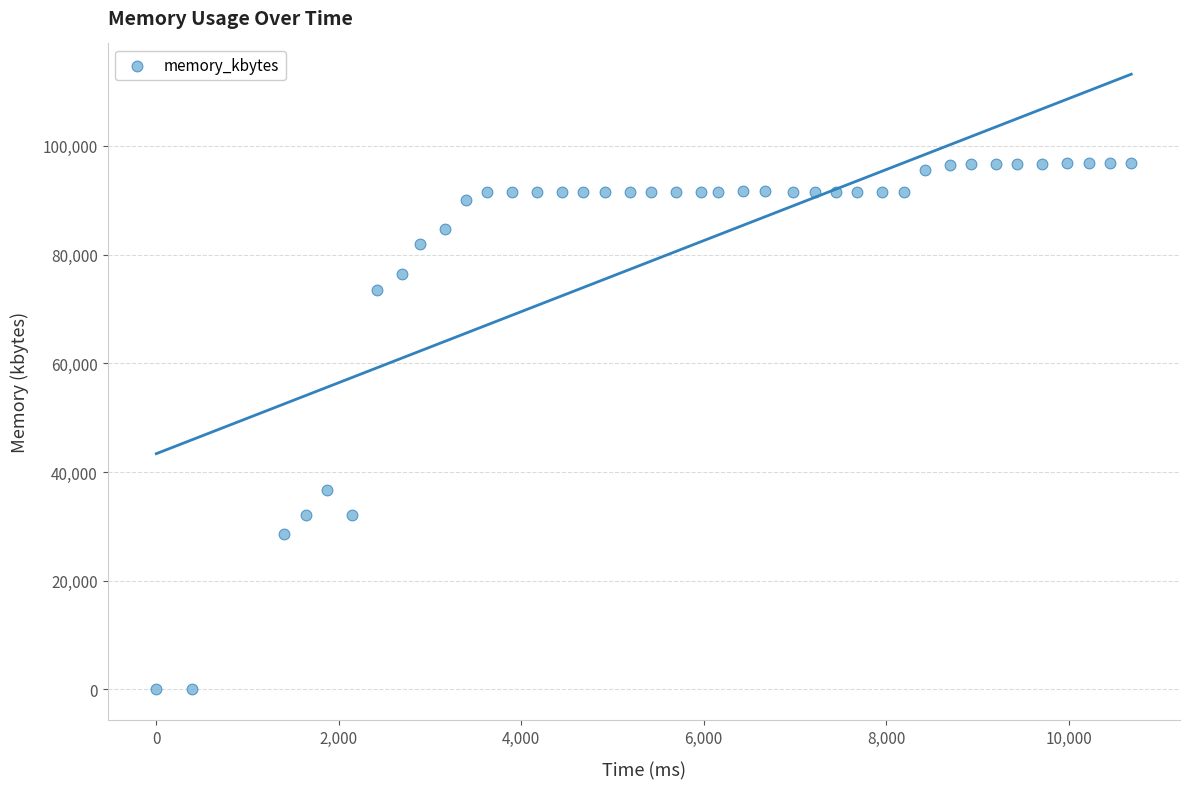

What Y value in the scatter plot is closest to 48448?

36616